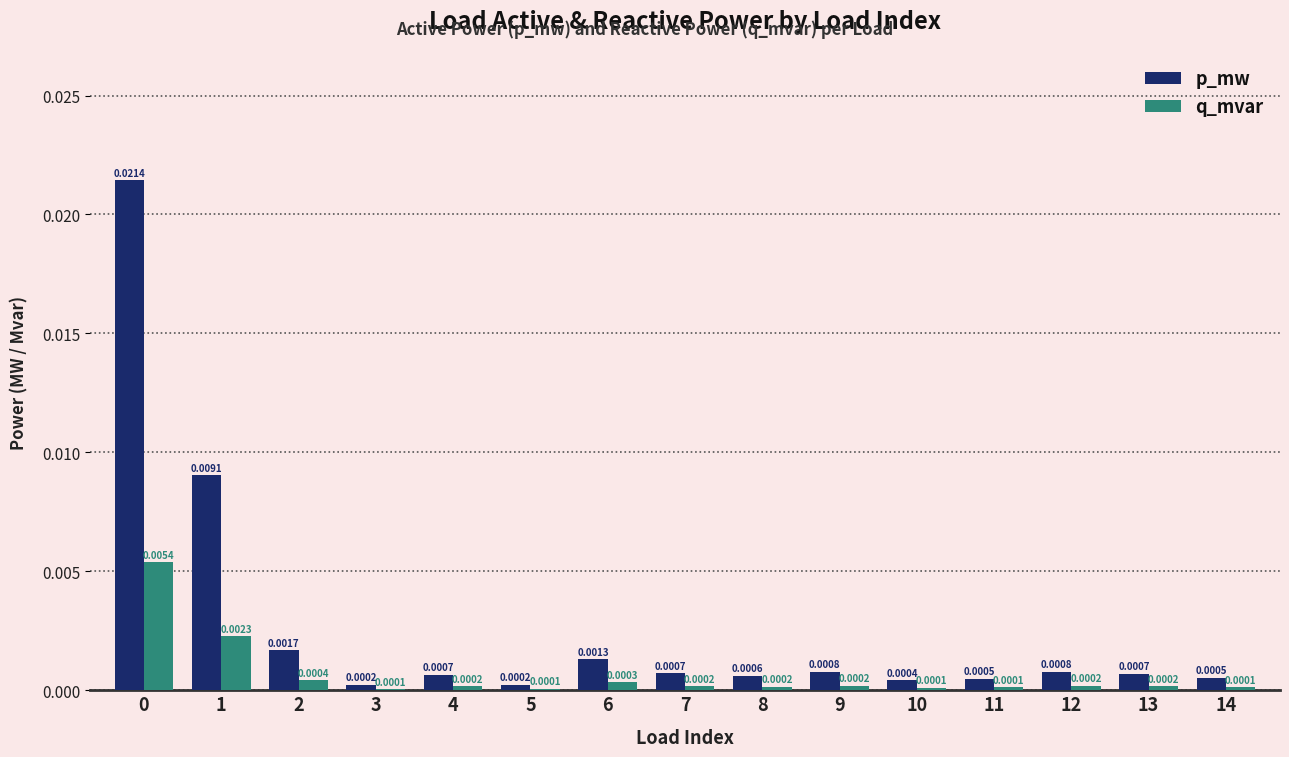

Which series has the largest total across all categories?

p_mw